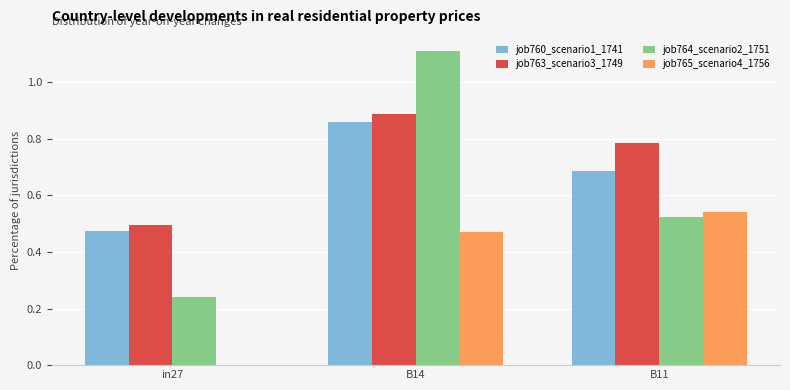

Between in27 and B11, which series saw the biggest shift?

job765_scenario4_1756